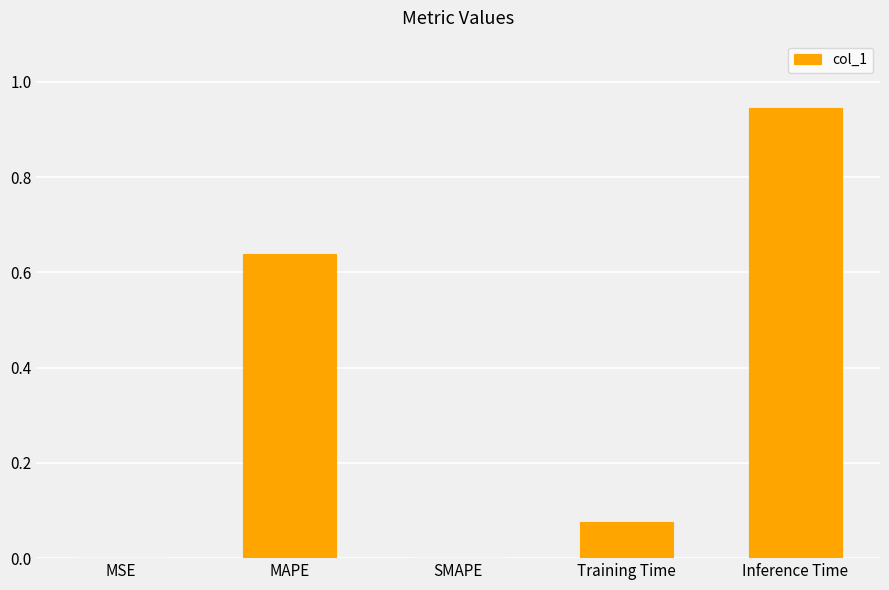

Which category has the highest value across all series?

Inference Time